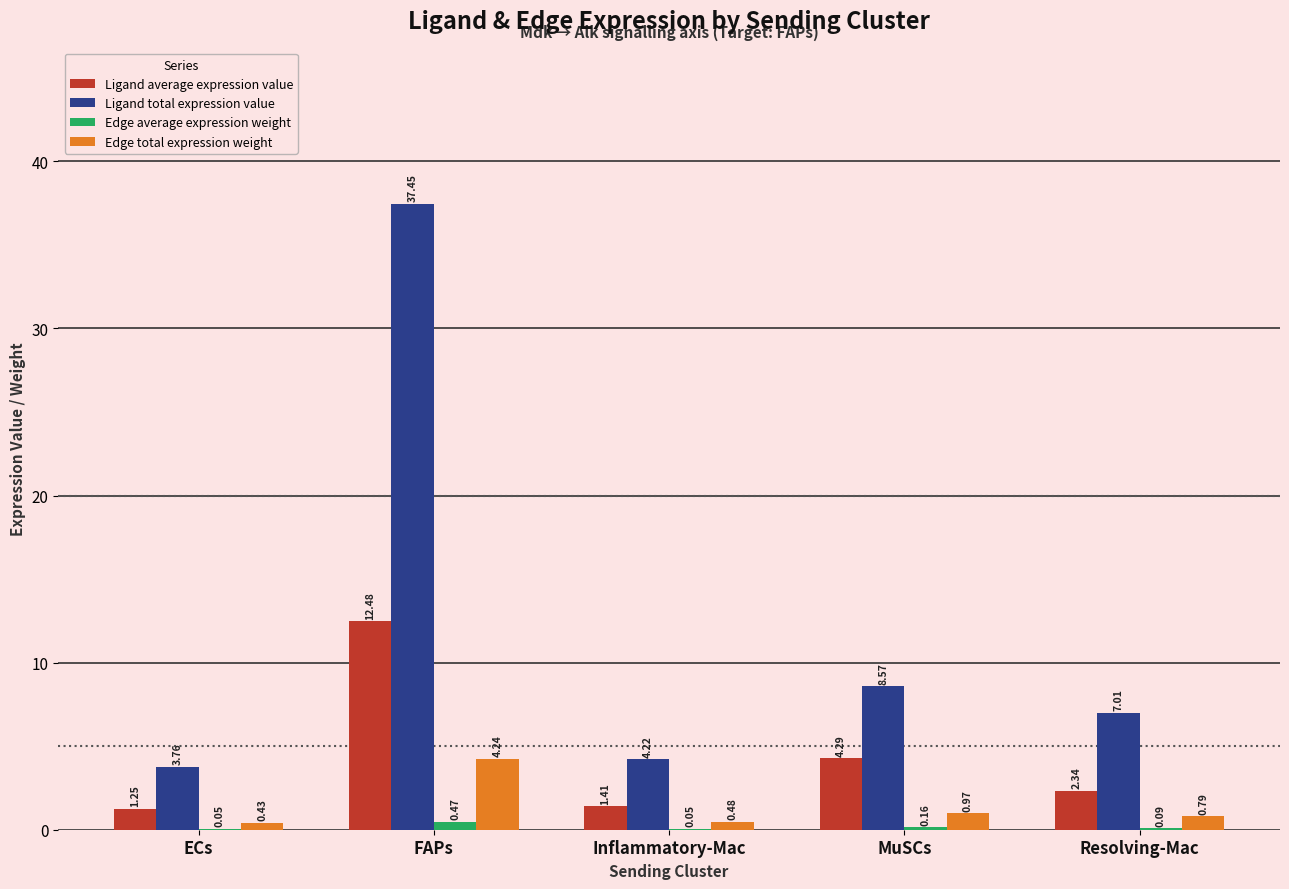

Is it true that Ligand average expression value equals 6.5 at FAPs?

False